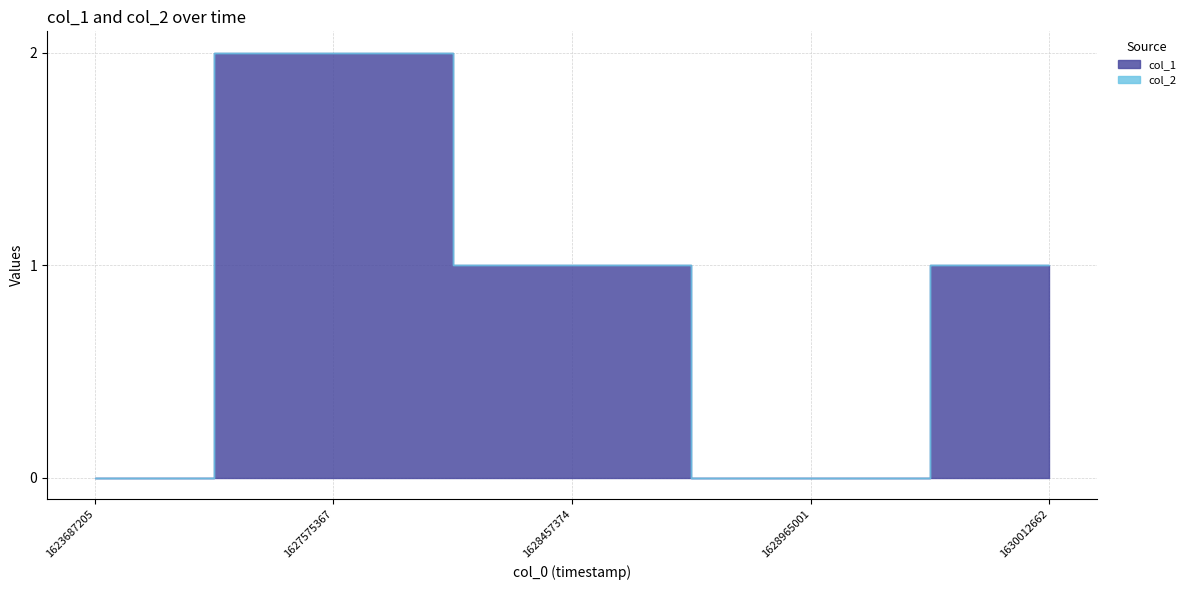

True or false: col_1 has a value of 2 at 1630012662.

False